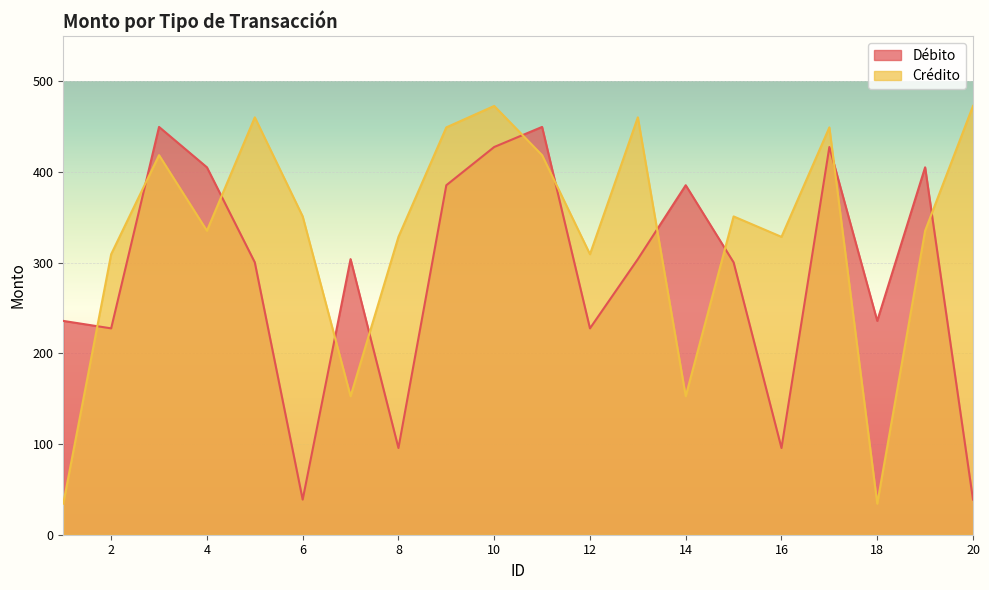

How many series are shown in this chart?

2